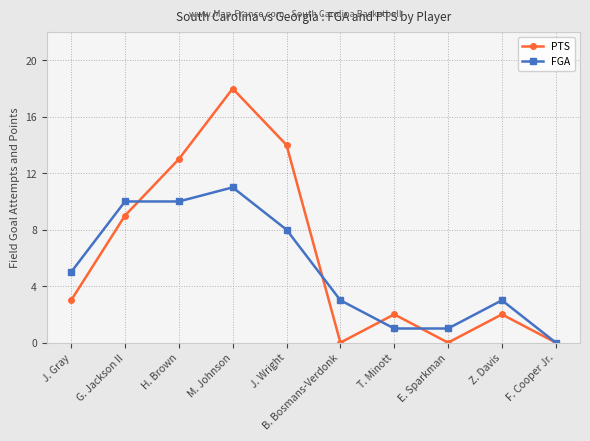

How many positive values does the FGA series have?

9